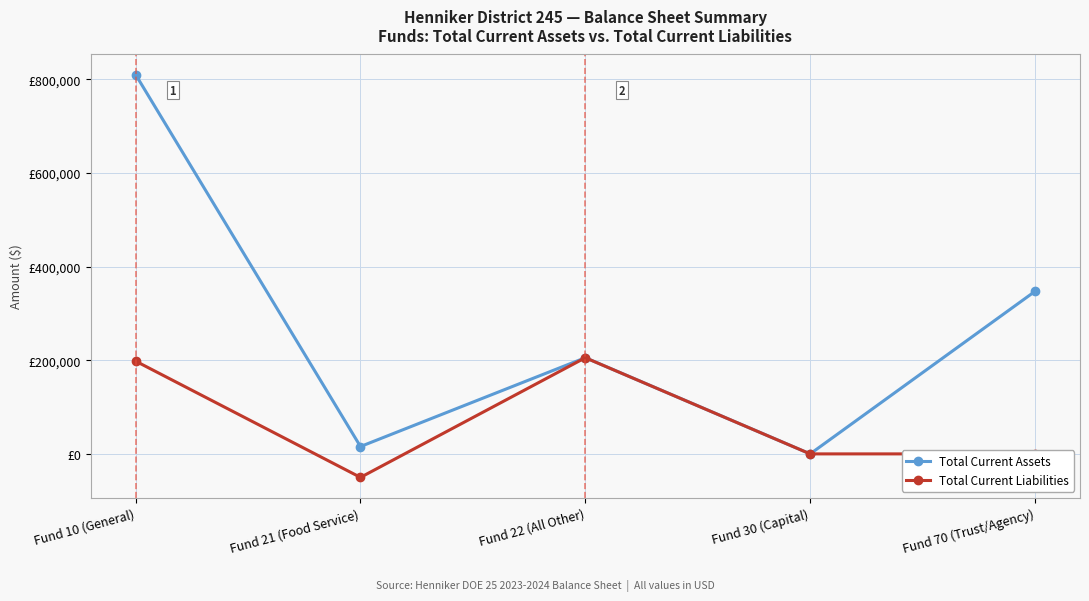

The Total Current Assets series shows 205485.2 at Fund 22 (All Other). True or false?

True